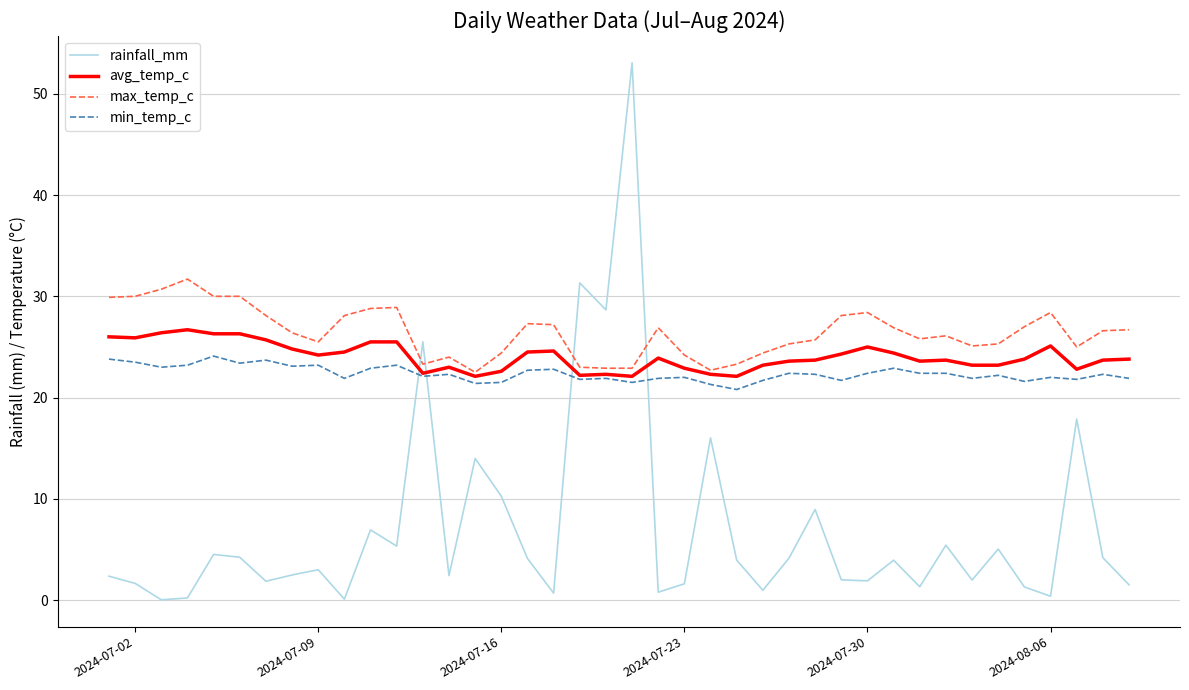

Which series has the widest spread of values?

rainfall_mm